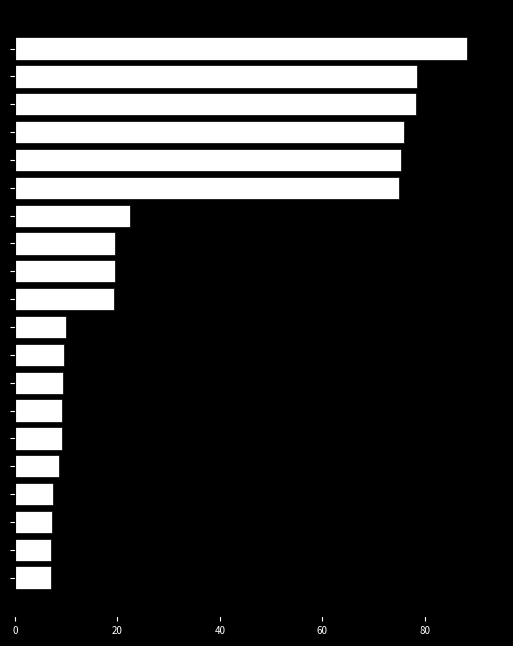

How many bars are there in total?

20